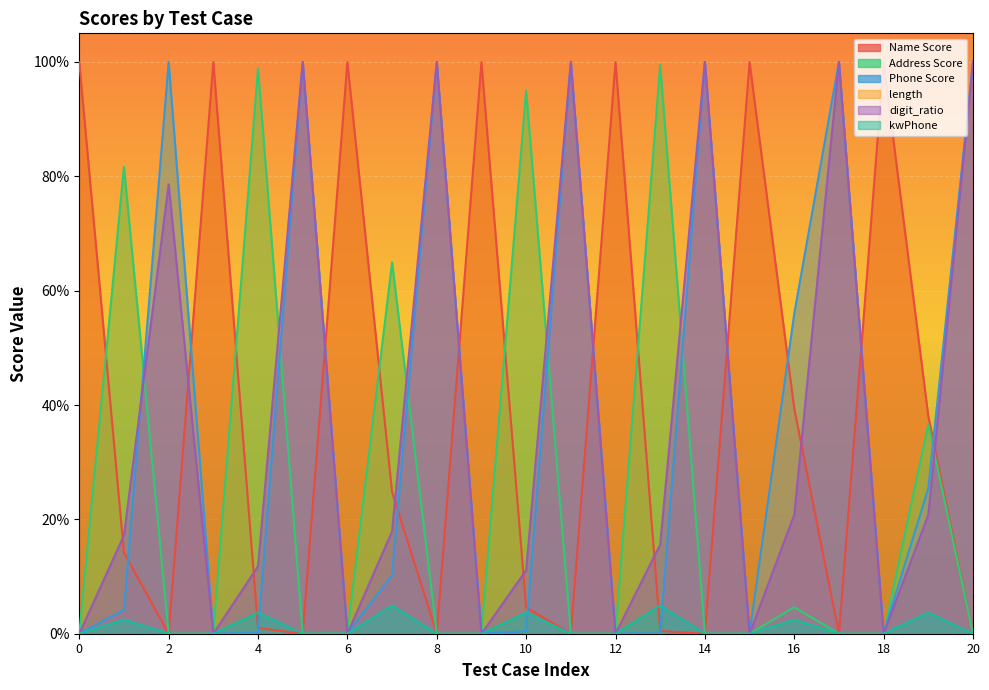

What is the average value of the Address Score series?

0.2